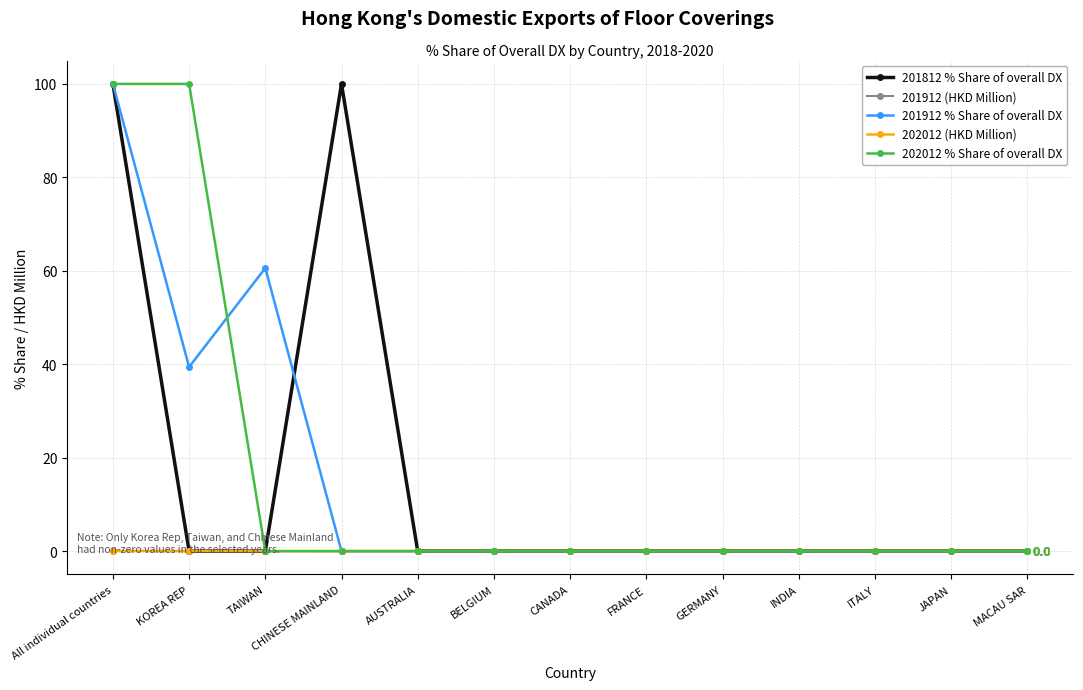

How many distinct data groups are displayed?

5